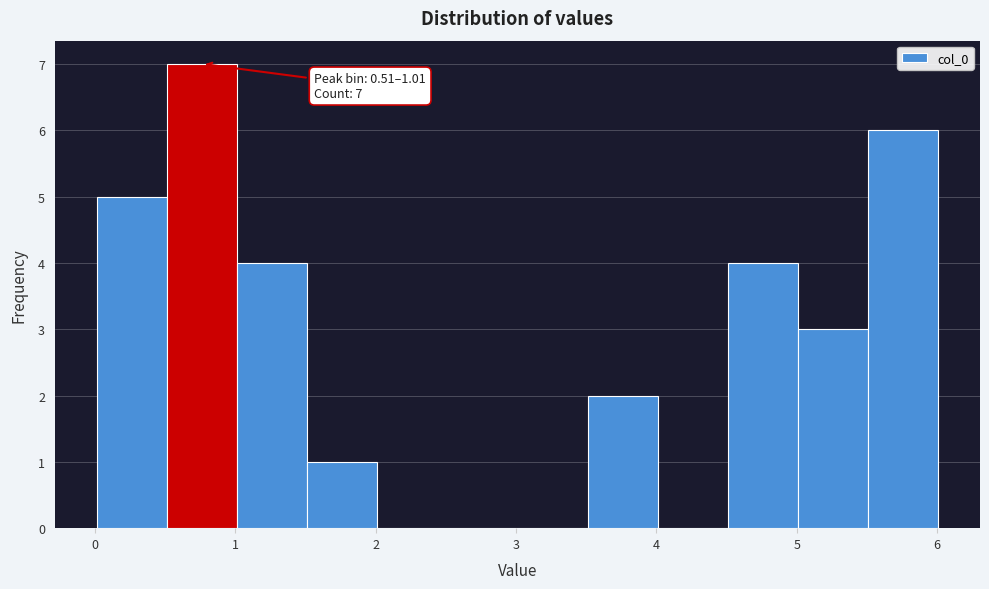

Which range on the x-axis has the tallest bar?

0.5 to 1.0